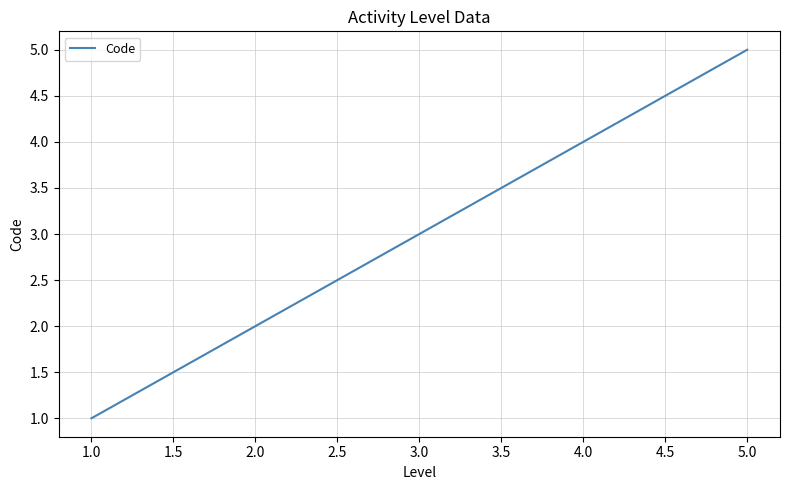

Reading left to right, list all the values displayed in this chart.

1	2	3	4	5